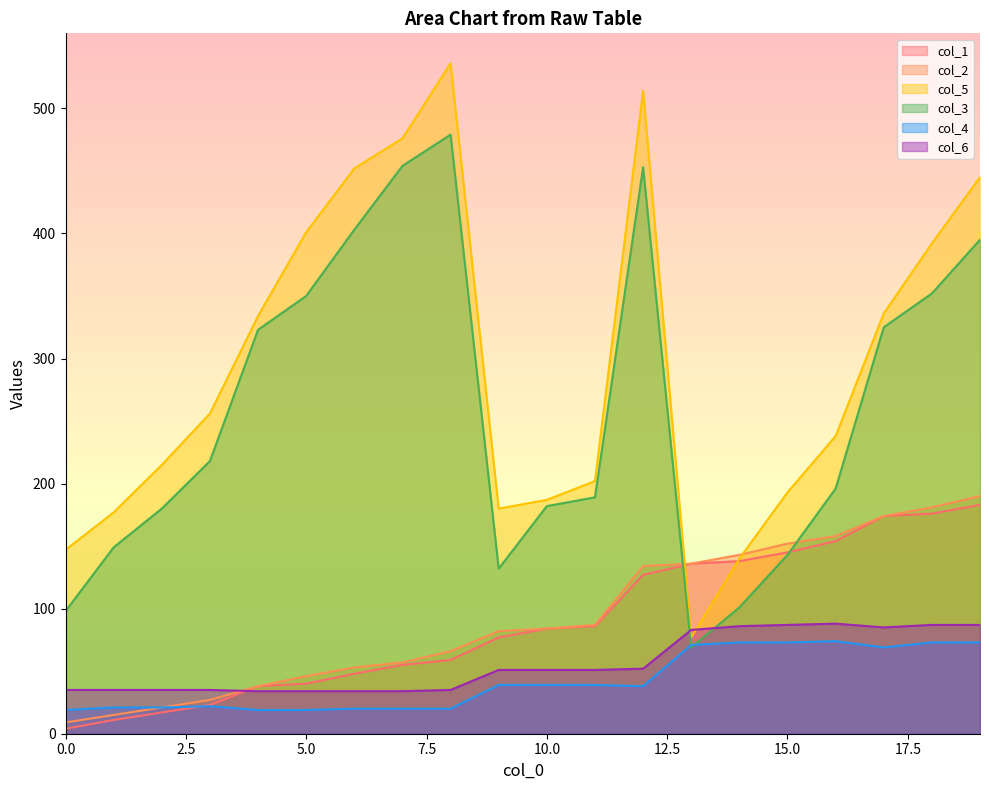

Reading left to right, transcribe all the data shown in this chart.

col_1: 4	11	17	23	38	40	48	55	59	77	84	86	127	136	138	145	154	174	176	183
col_2: 9	15	21	27	38	46	53	57	66	82	84	87	134	136	143	152	158	174	181	190
col_5: 147	177	215	256	334	401	452	476	536	180	187	202	514	77	140	193	238	336	392	445
col_3: 98	149	180	218	323	350	403	454	479	132	182	189	453	69	101	143	196	325	352	395
col_4: 19	21	21	22	19	19	20	20	20	39	39	39	38	71	73	73	74	69	73	73
col_6: 35	35	35	35	34	34	34	34	35	51	51	51	52	83	86	87	88	85	87	87